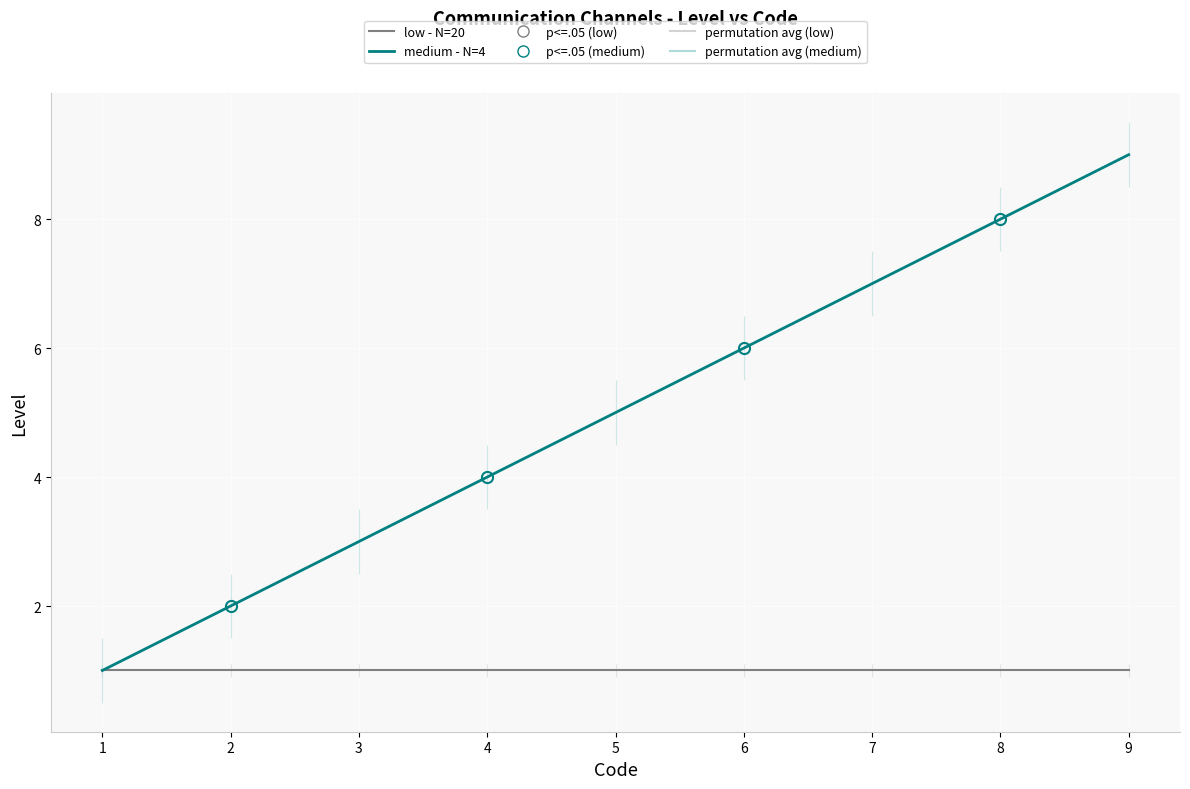

Where is medium - N=4 nearest to the value 5?

5